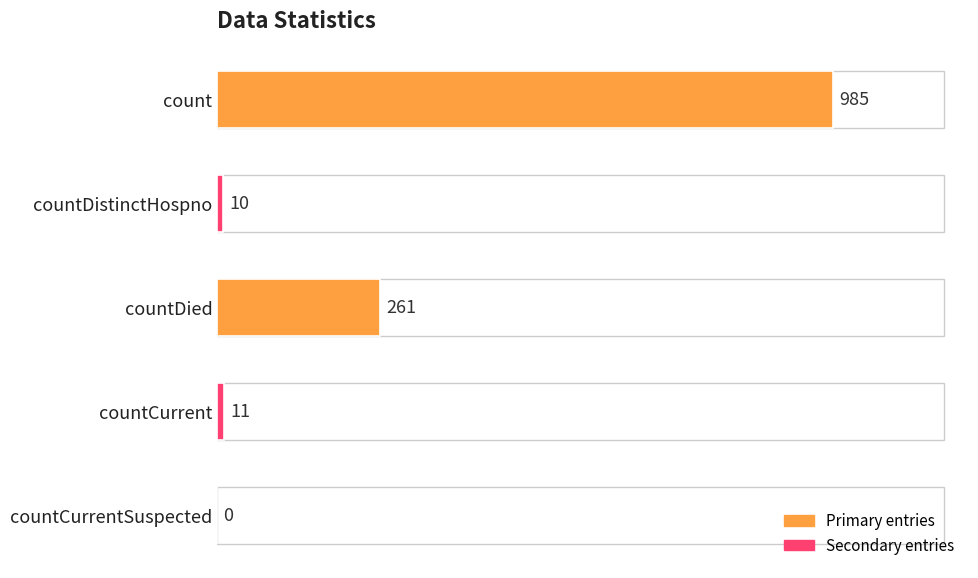

Which category has the highest value across all series?

count